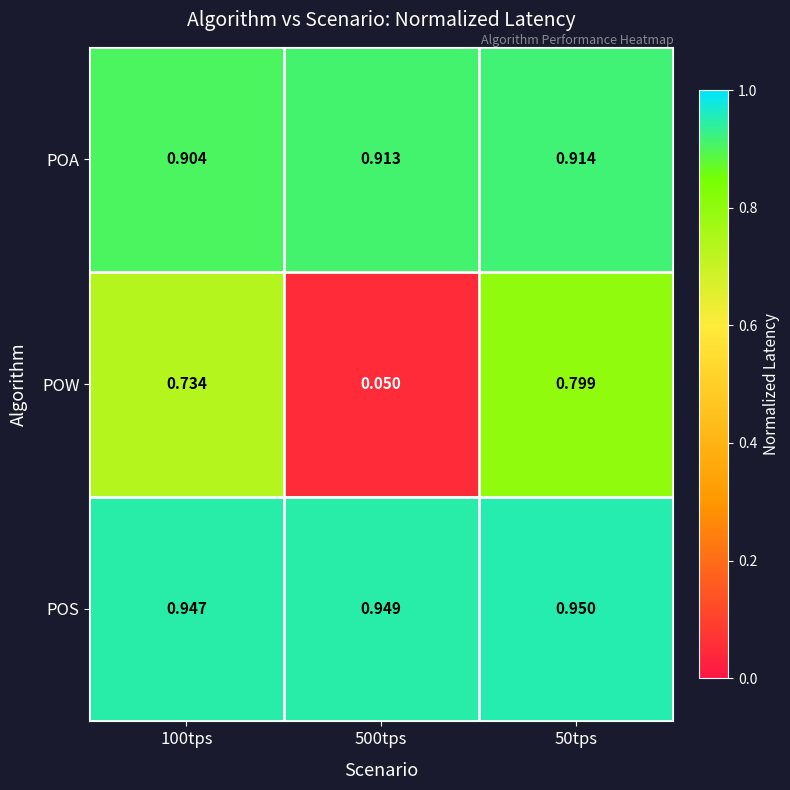

Which category has the lowest value across all series?

500tps